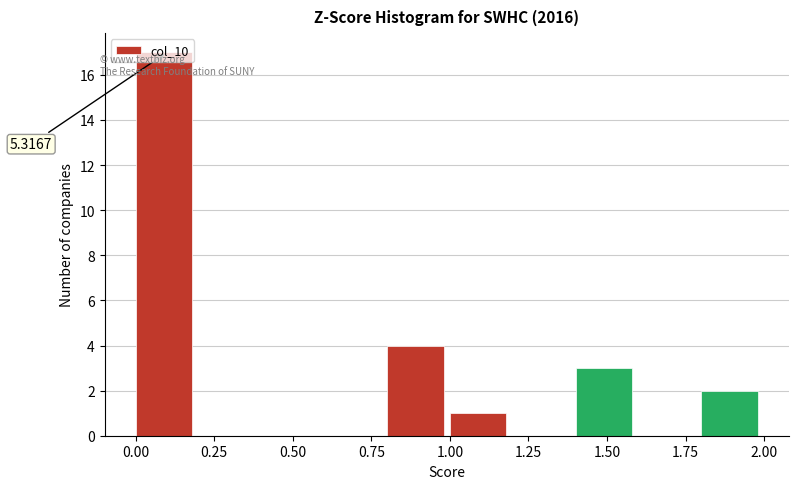

Which range on the x-axis has the tallest bar?

0.0 to 0.2